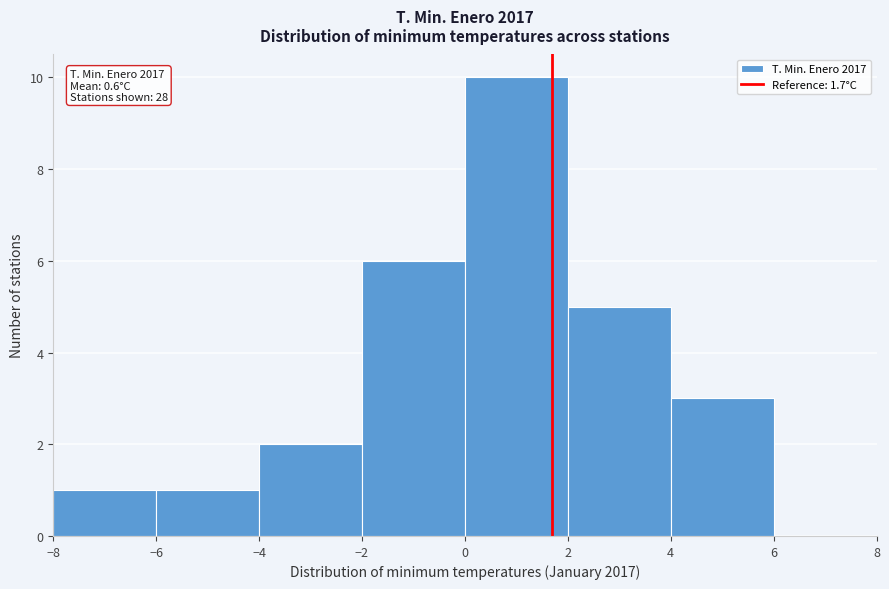

Which range on the x-axis has the tallest bar?

0 to 2